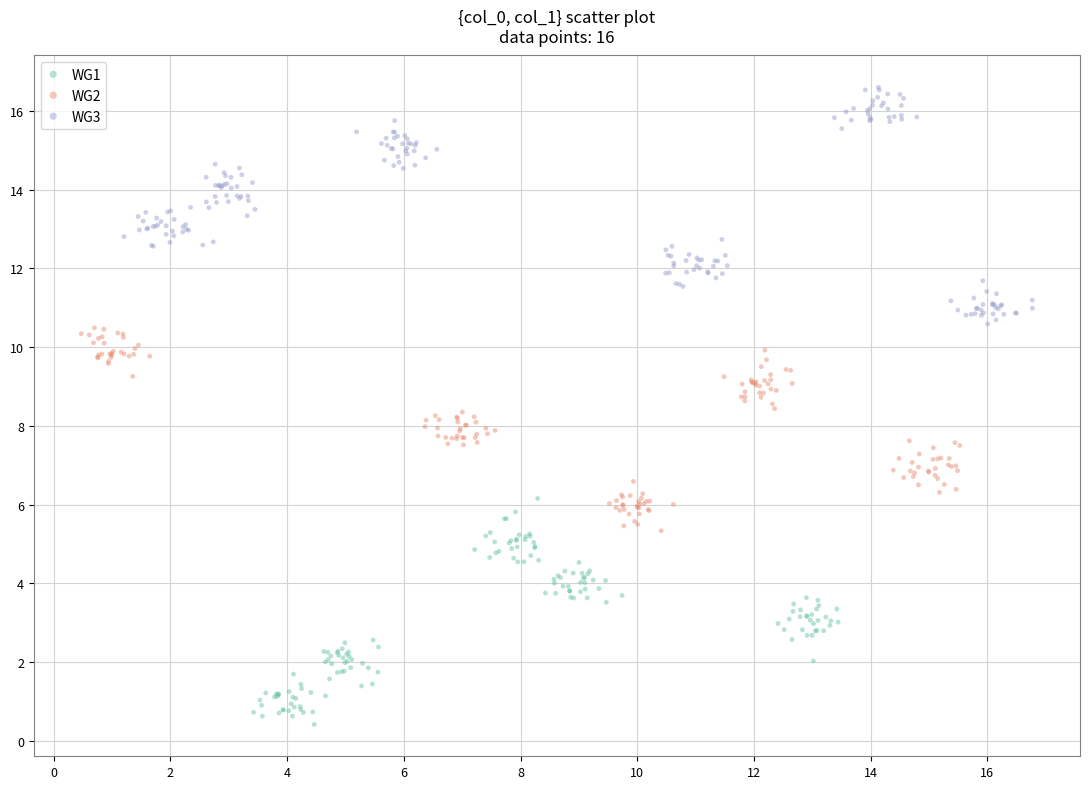

Which series reaches the minimum Y coordinate?

WG1